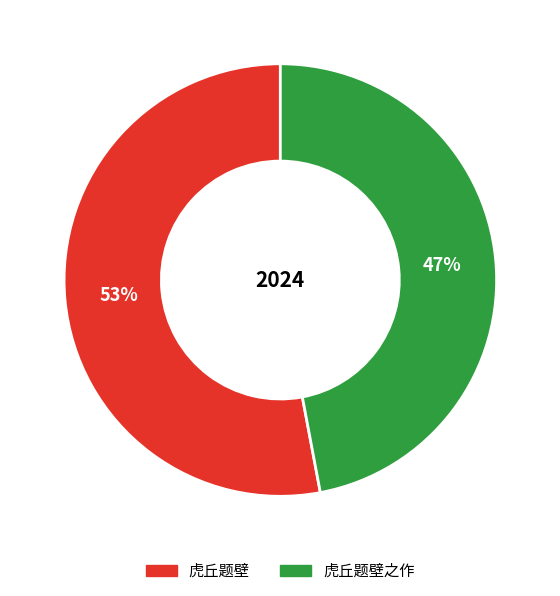

To the nearest percent, what is the average slice percentage?

50%